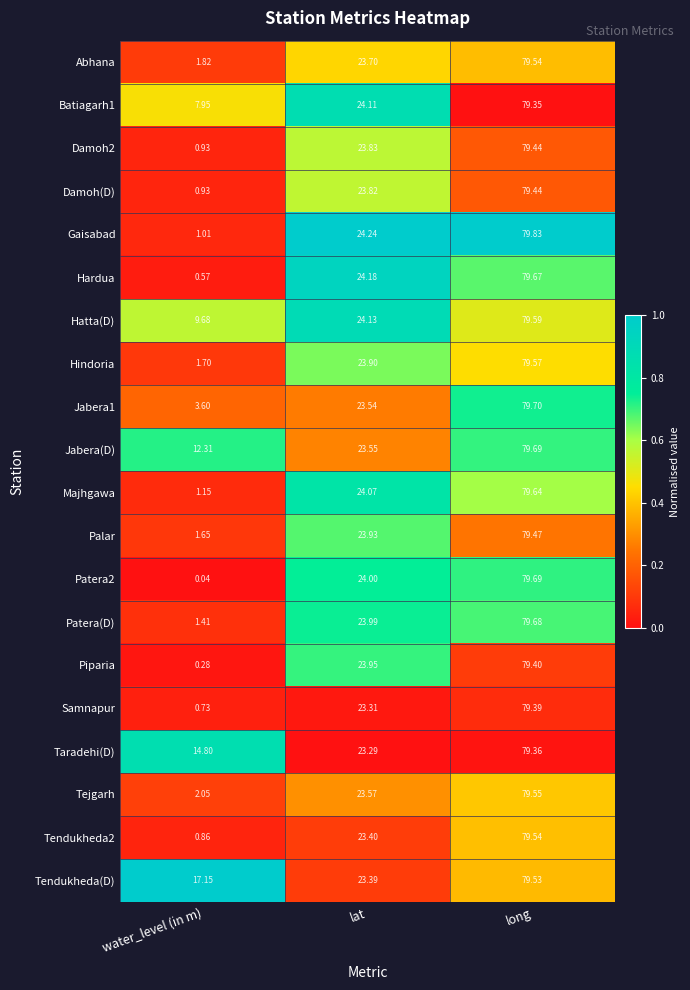

List the labels in order of Patera(D) value, smallest first.

water_level (in m), lat, long